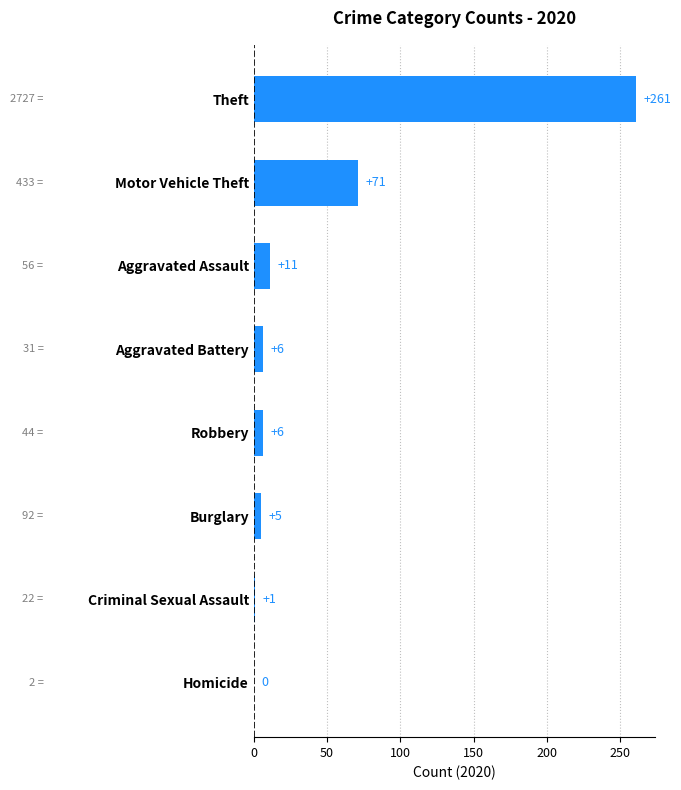

Are the bars horizontal?

Yes